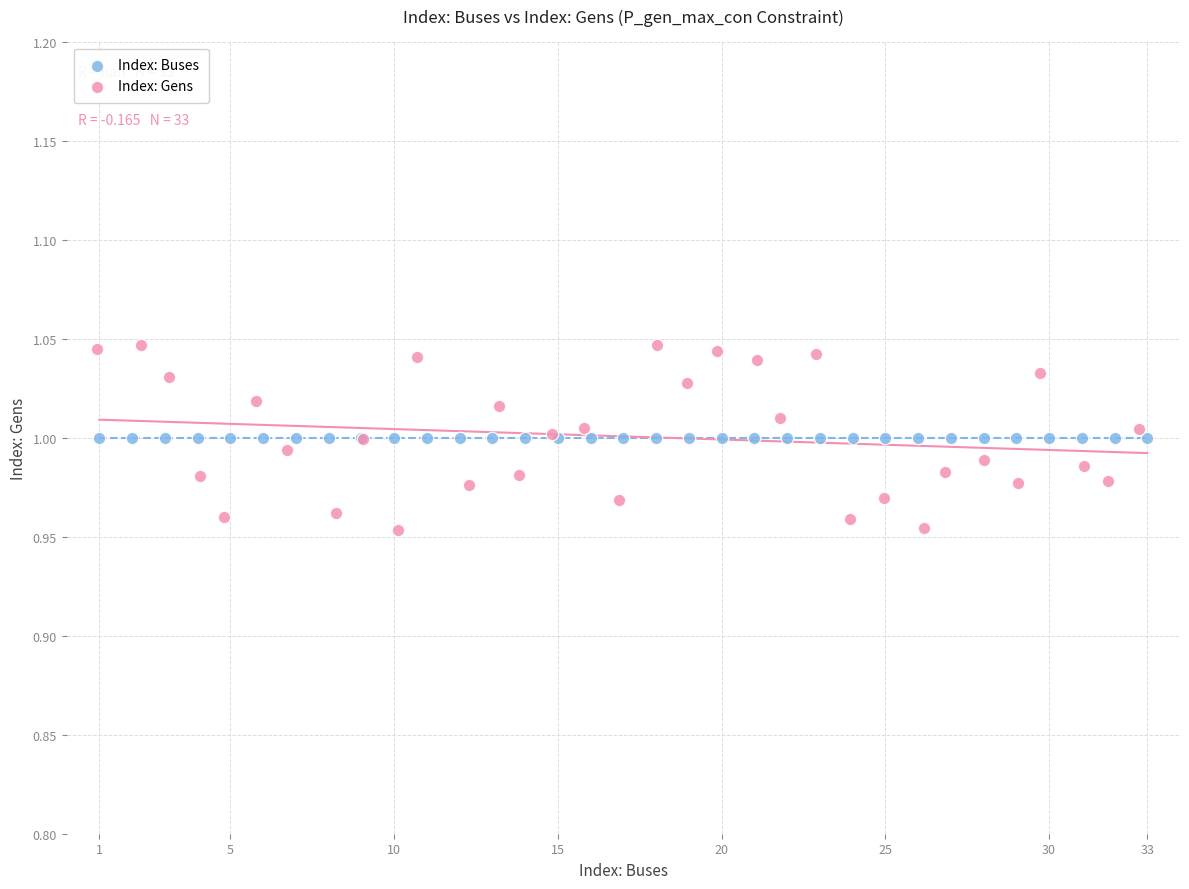

Which series contains the highest Y value?

Index: Gens